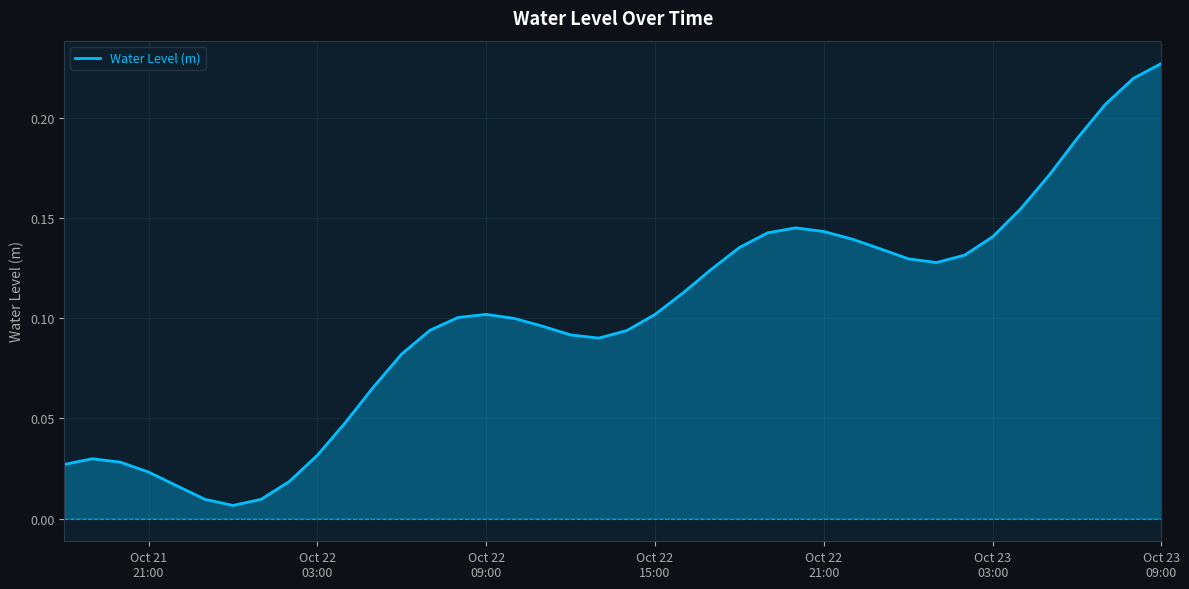

What is the greatest value displayed?

0.2